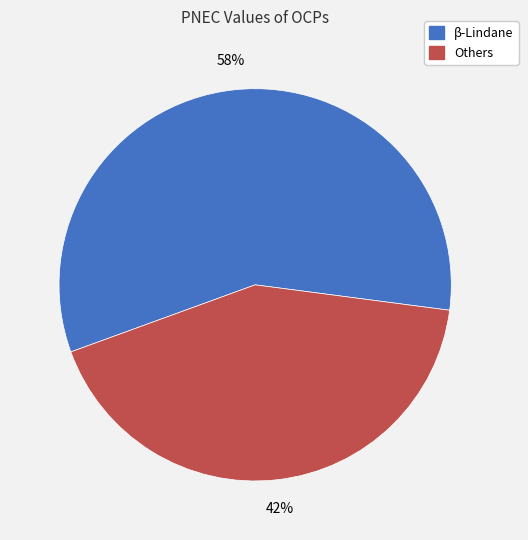

Is there any slice that represents more than half of the pie?

Yes